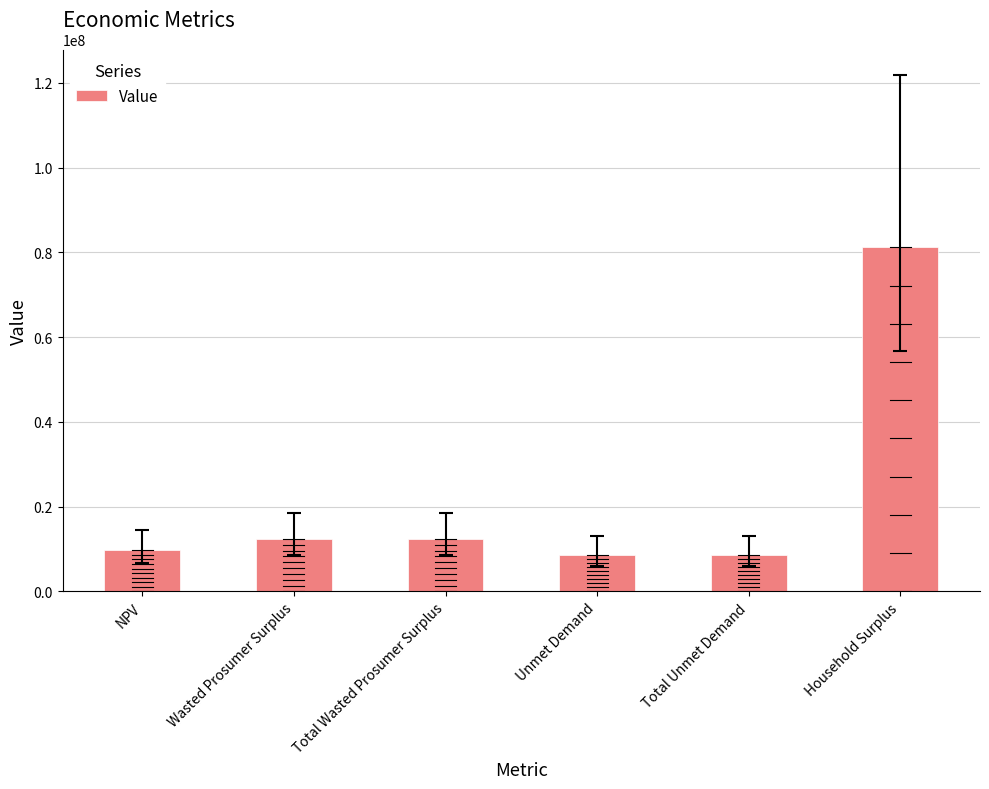

Are the bars horizontal?

No